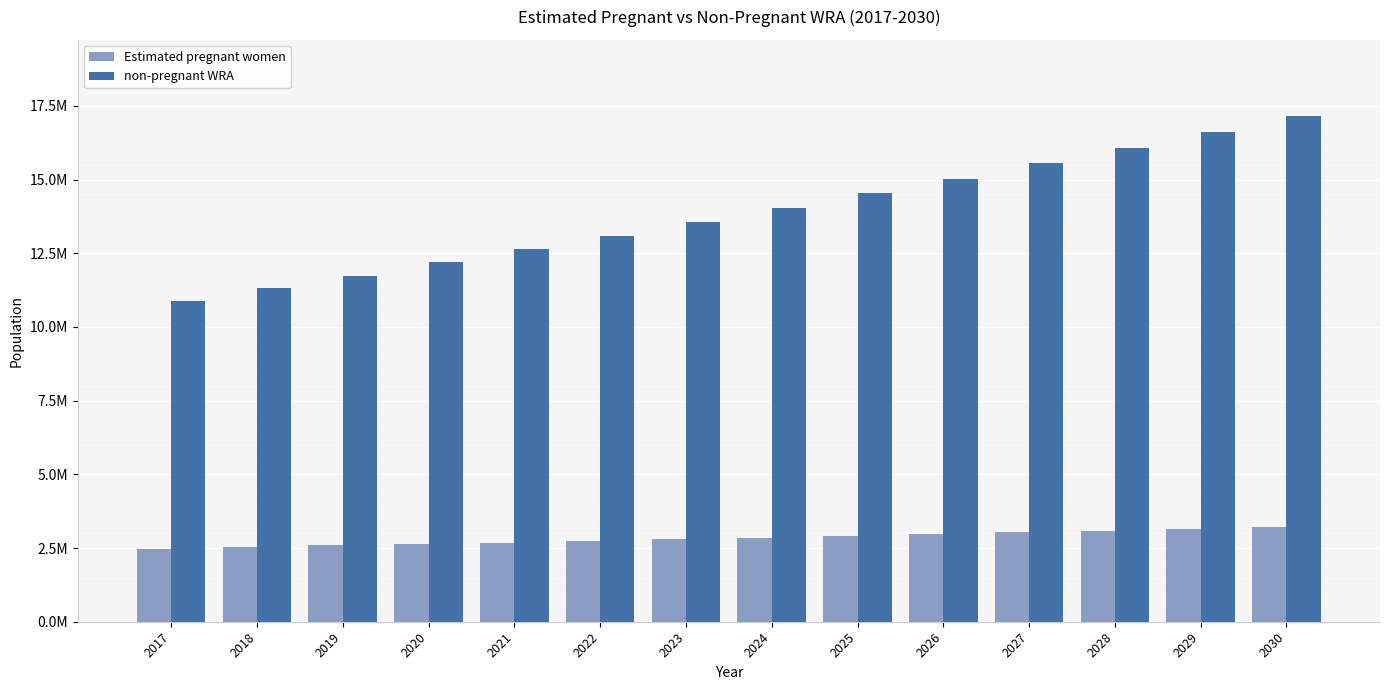

What are all the series names shown in the legend?

Estimated pregnant women, non-pregnant WRA